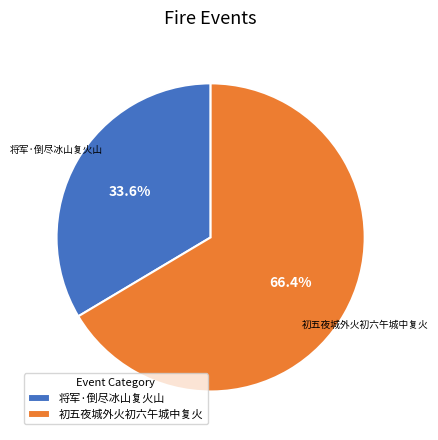

The 将军·倒尽冰山复火山 slice represents 34% of the pie. True or false?

True